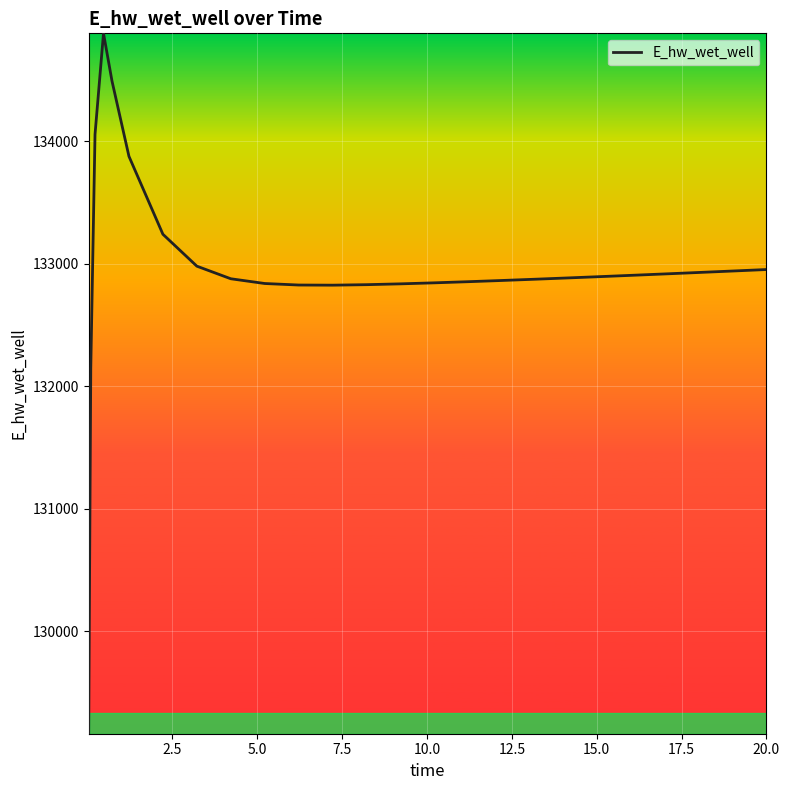

What is the difference between the maximum and minimum values?

5715.5